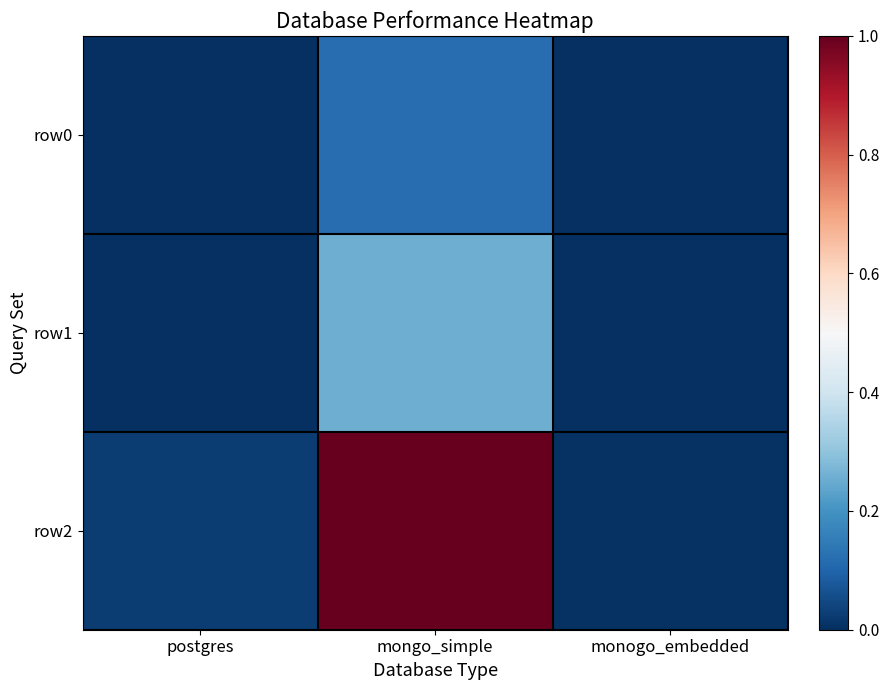

Which series has the largest range (max minus min)?

row2